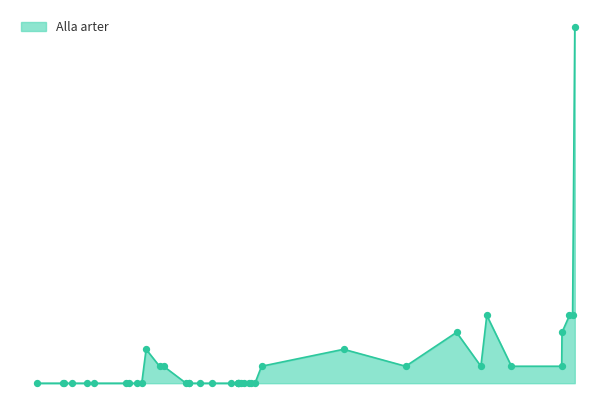

What is the change in value from 2023-09-01 to 2021-11-23?

-2